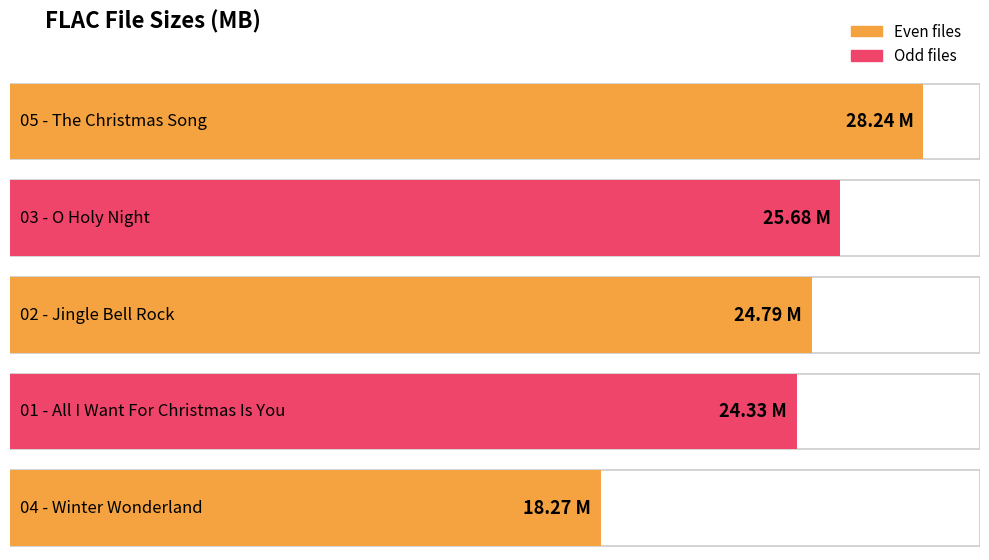

Rank the categories by value from lowest to highest.

04 - Winter Wonderland, 01 - All I Want For Christmas Is You, 02 - Jingle Bell Rock, 03 - O Holy Night, 05 - The Christmas Song